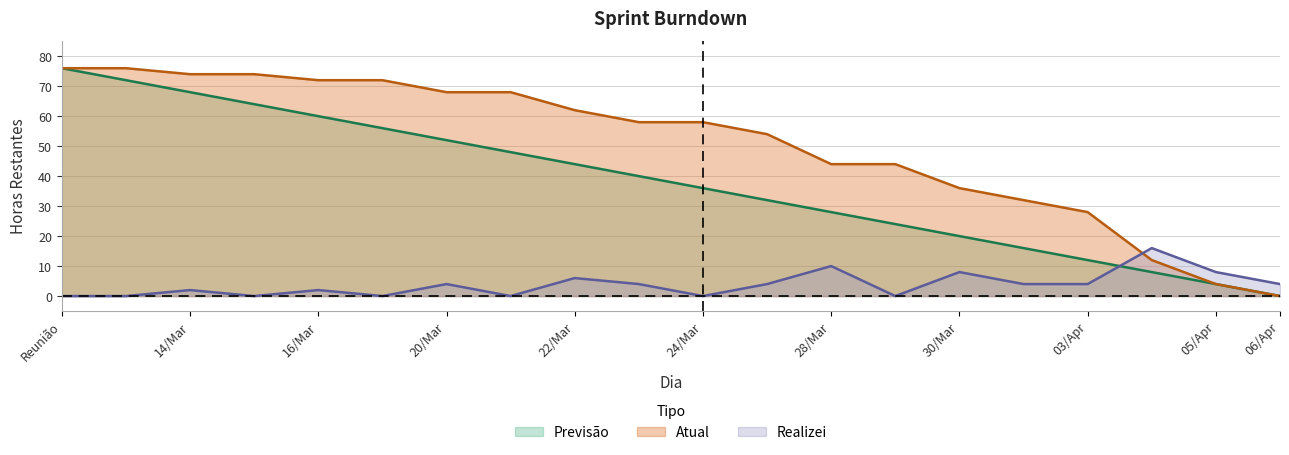

What is the maximum value shown in the chart?

76